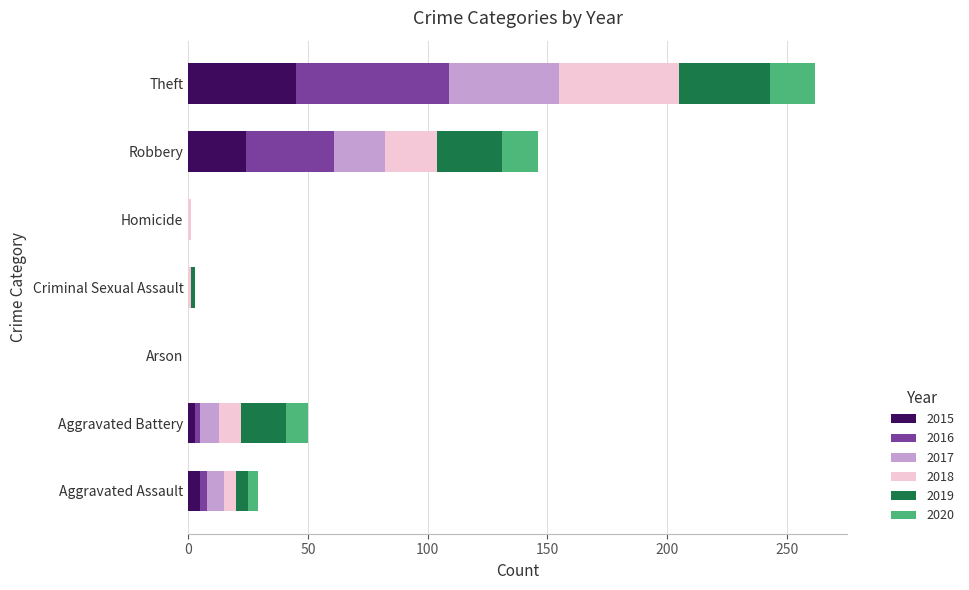

What is the total value across all series at Robbery?

146